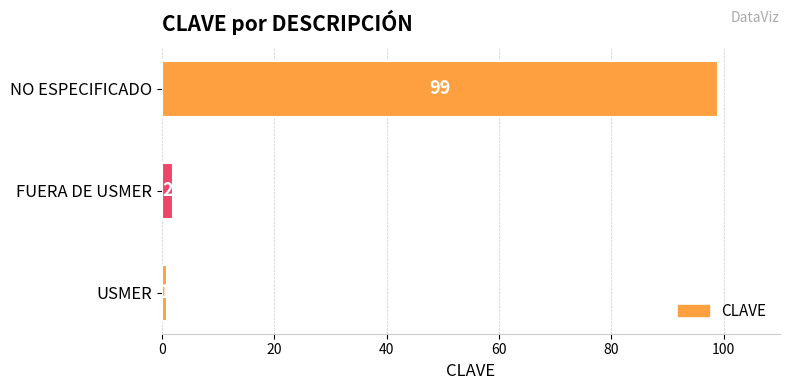

Which label corresponds to the largest value in the chart?

NO ESPECIFICADO